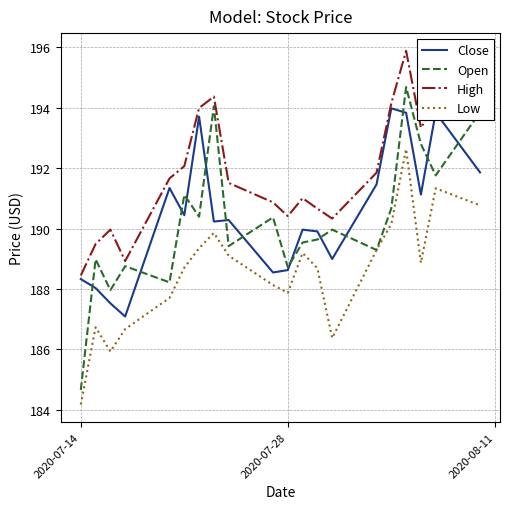

List the series in order of their peak value, lowest first.

Low, Close, Open, High